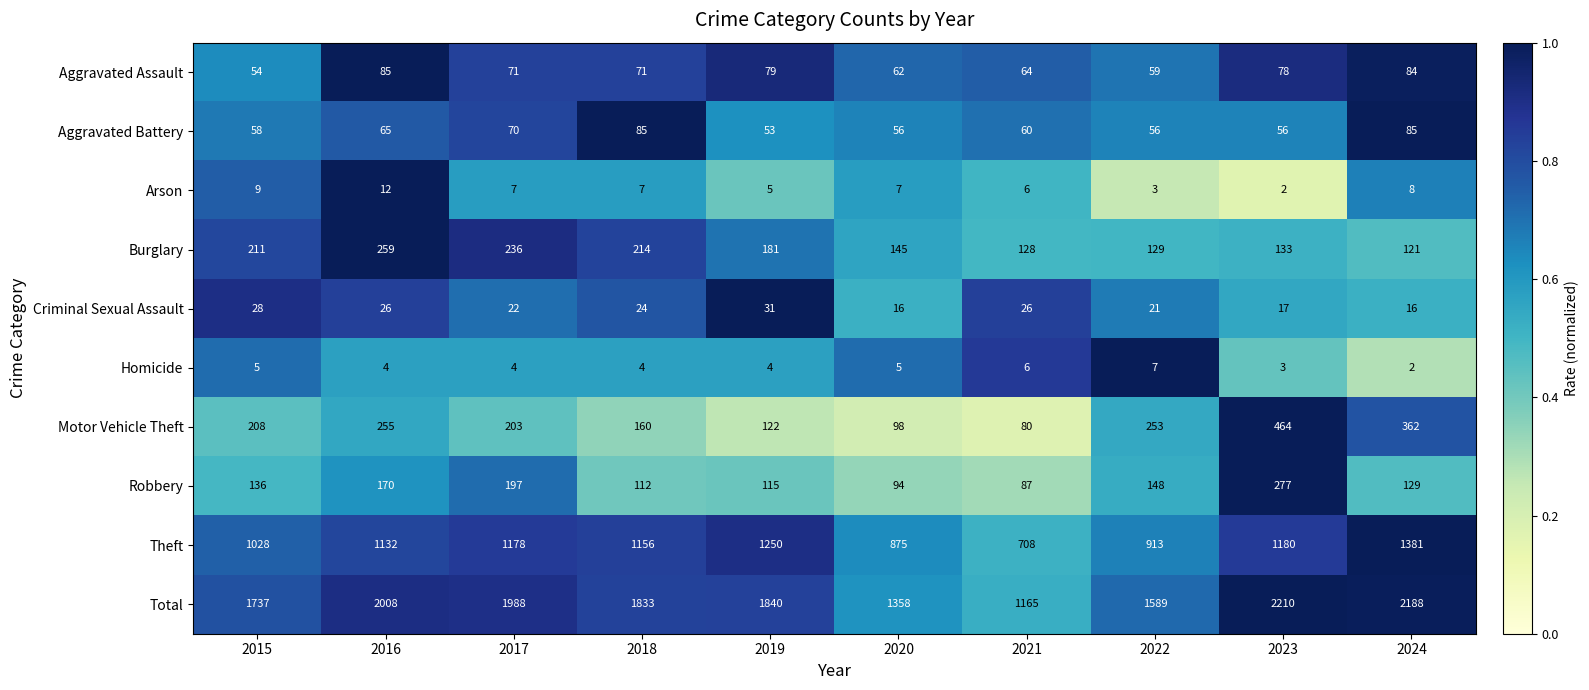

What is the minimum value shown in the chart?

2